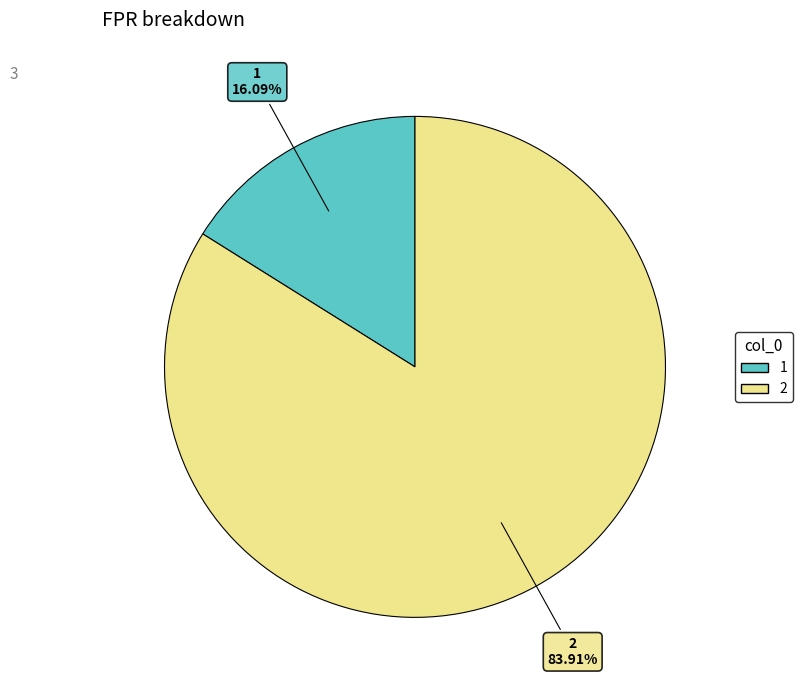

Is there a majority slice in this chart?

Yes